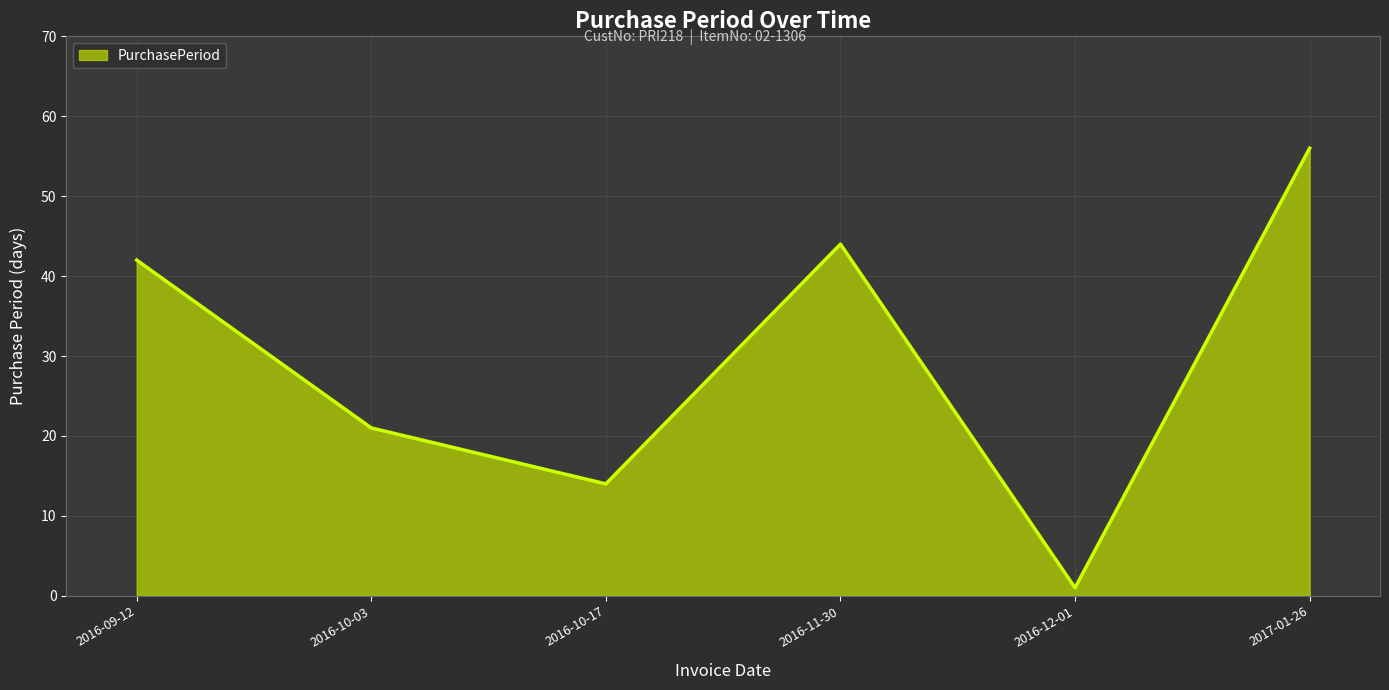

Reading right to left, list all the values displayed in this chart.

2017-01-26=56	2016-12-01=1	2016-11-30=44	2016-10-17=14	2016-10-03=21	2016-09-12=42